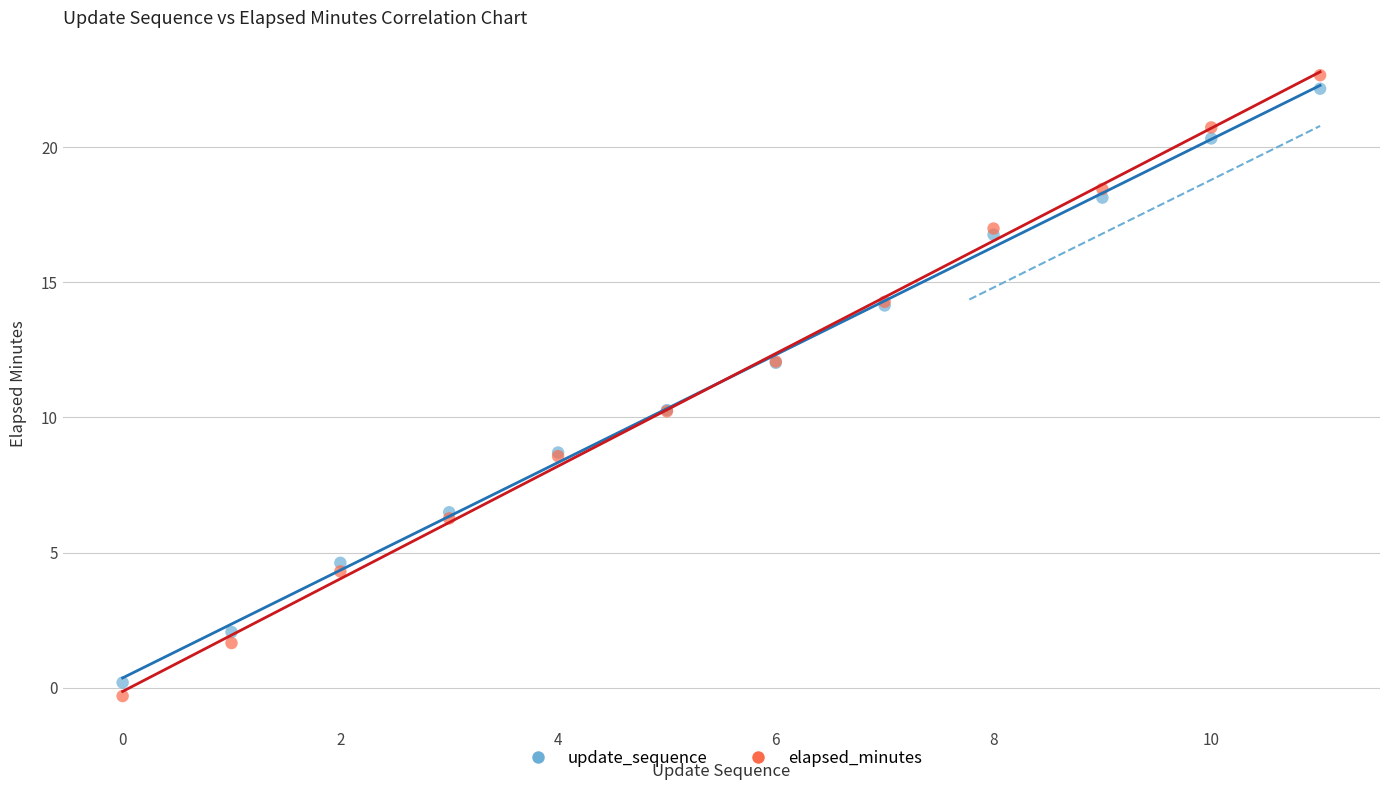

What are all the series names shown in the legend?

update_sequence, elapsed_minutes